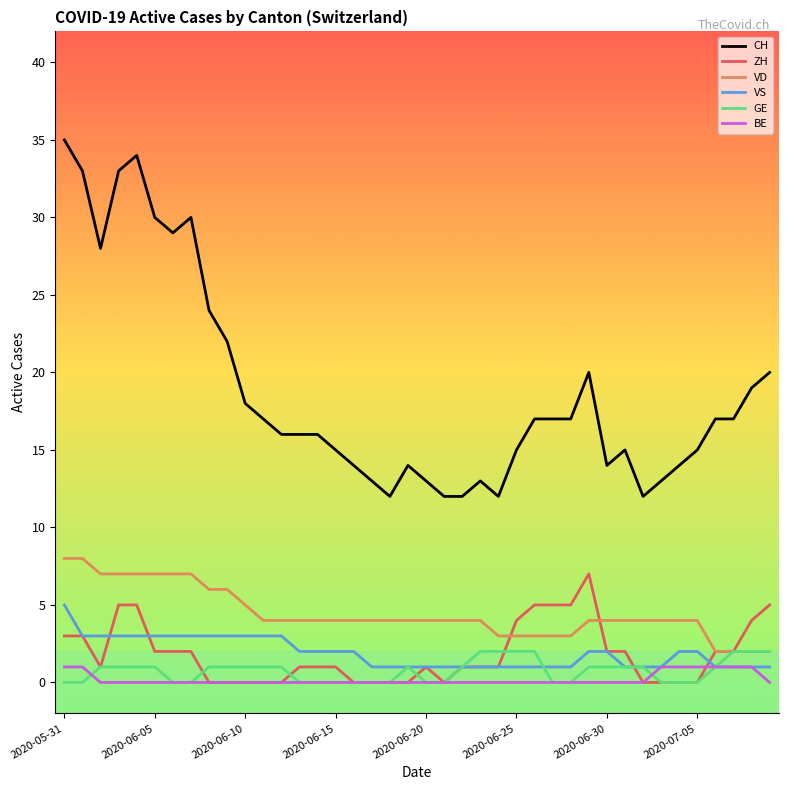

What is the minimum value for CH?

12